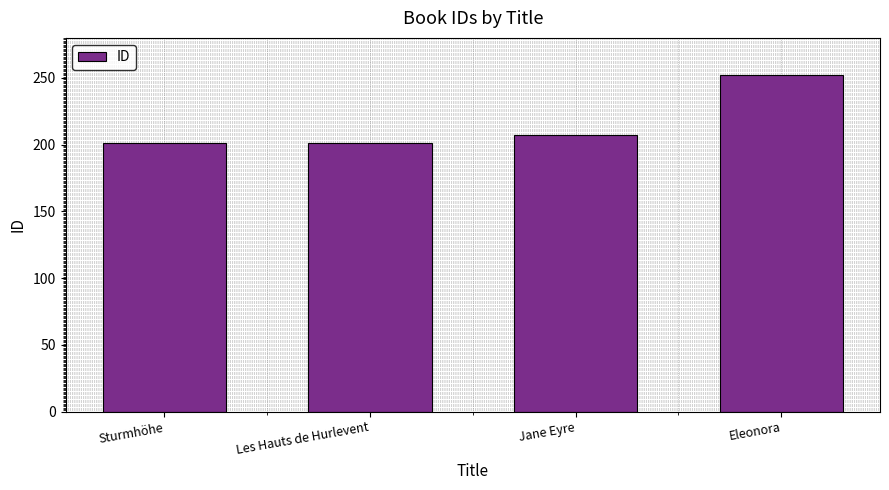

Is it true that the value at Sturmhöhe is 201?

True